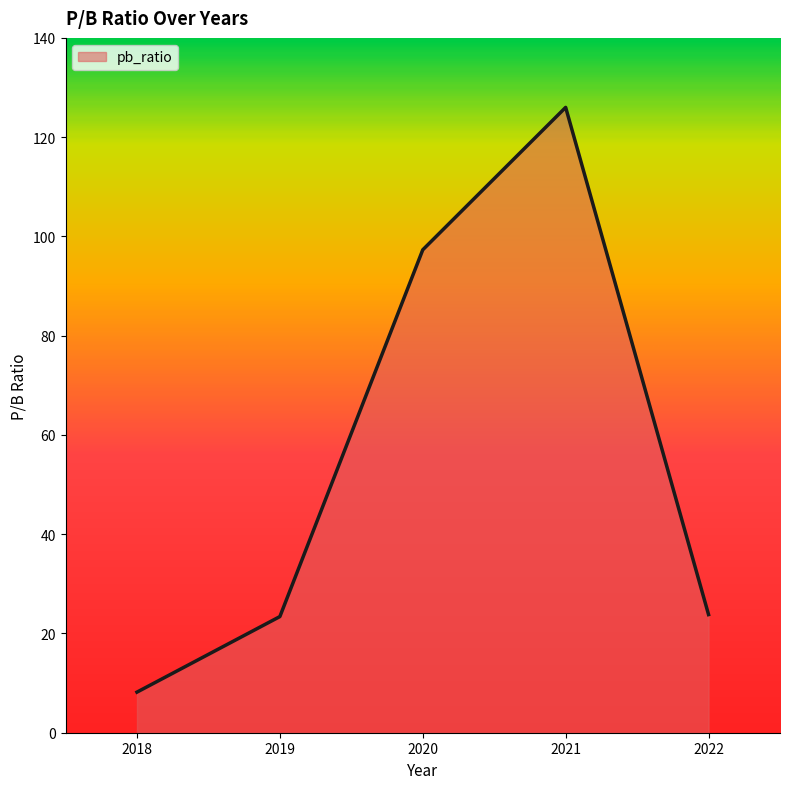

Is it true that the value at 2022 is 23.8?

True